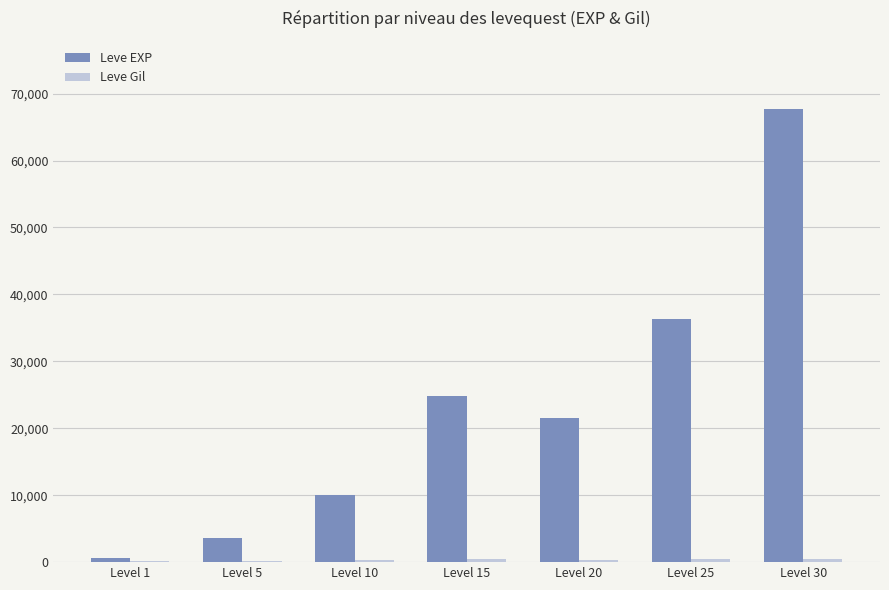

Which category has the highest value across all series?

Level 30